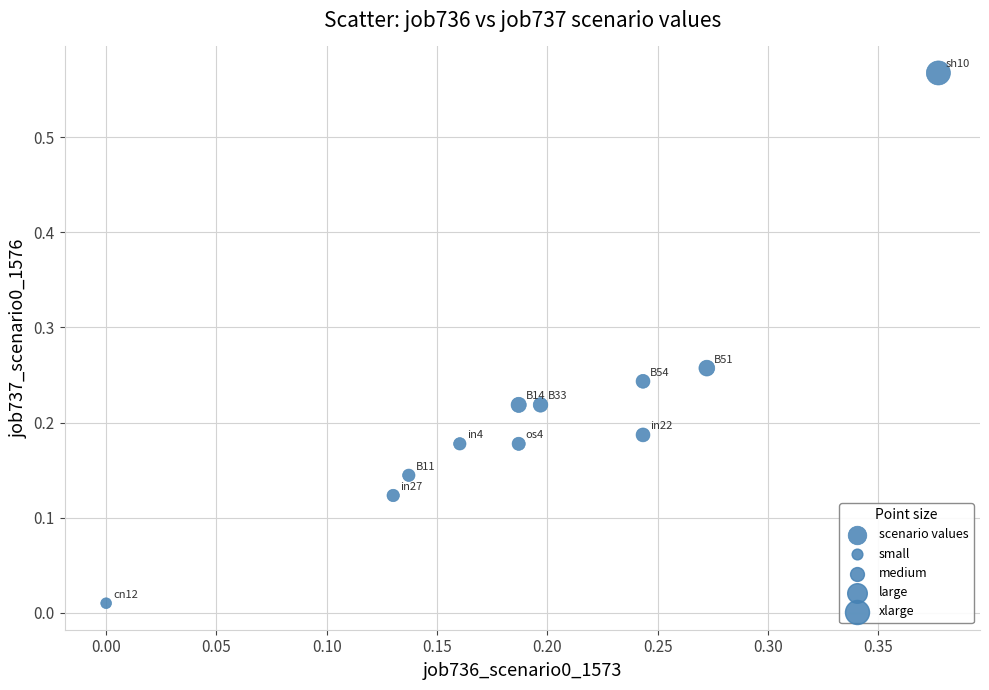

What is the range of X values (max minus min)?

0.4